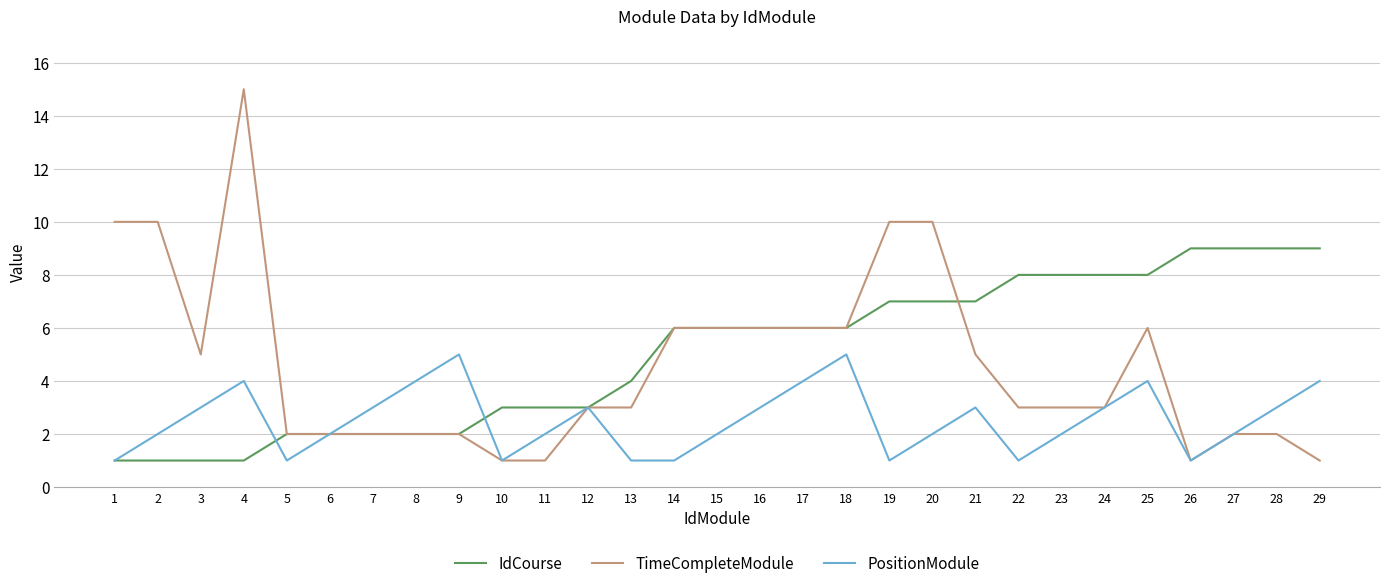

Rank the series by their maximum value, from lowest to highest.

PositionModule, IdCourse, TimeCompleteModule